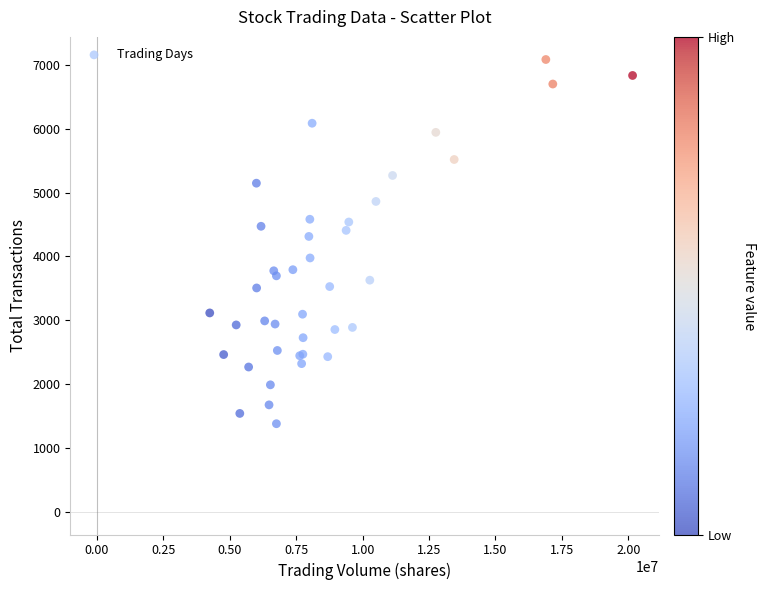

What Y value in the scatter plot is closest to 4233?

4314